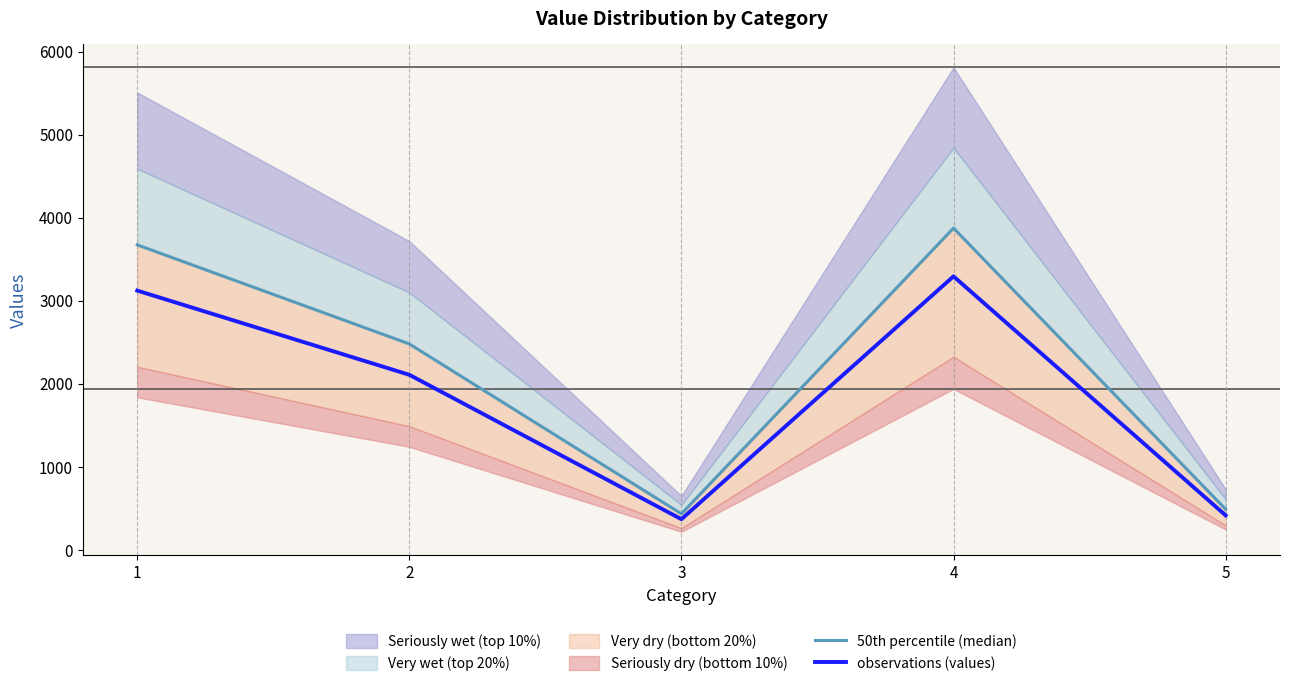

What is the sum of all observations (values) values?

9299.8